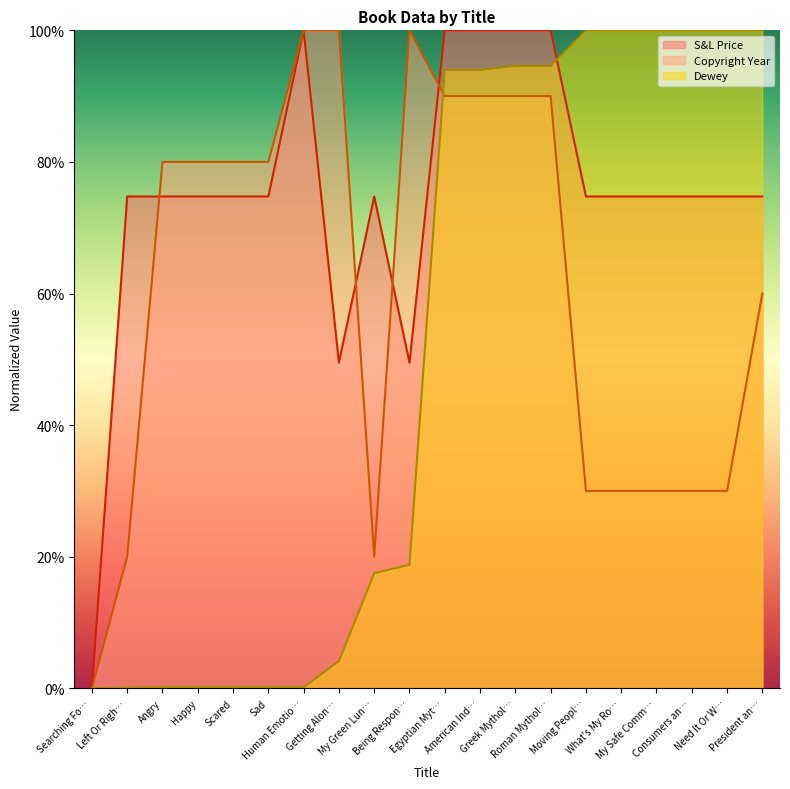

Which series changed the most between Getting Alon… and Need It Or W…?

Dewey